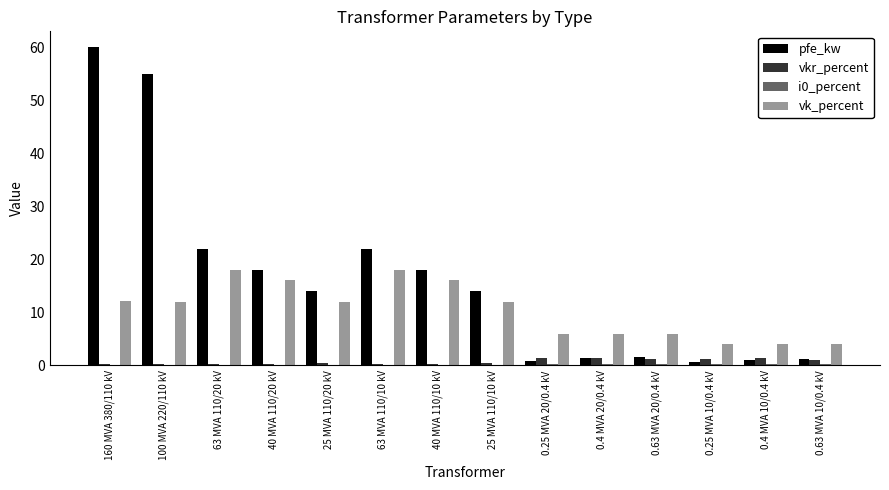

What is the highest value of the vkr_percent series?

1.4